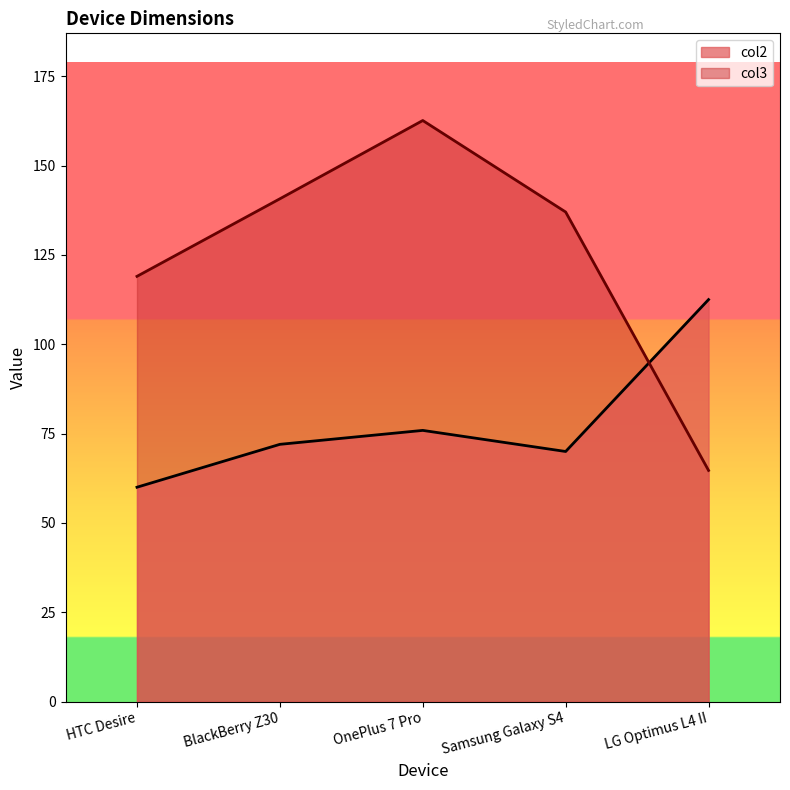

Where is col2 nearest to the value 86?

OnePlus 7 Pro